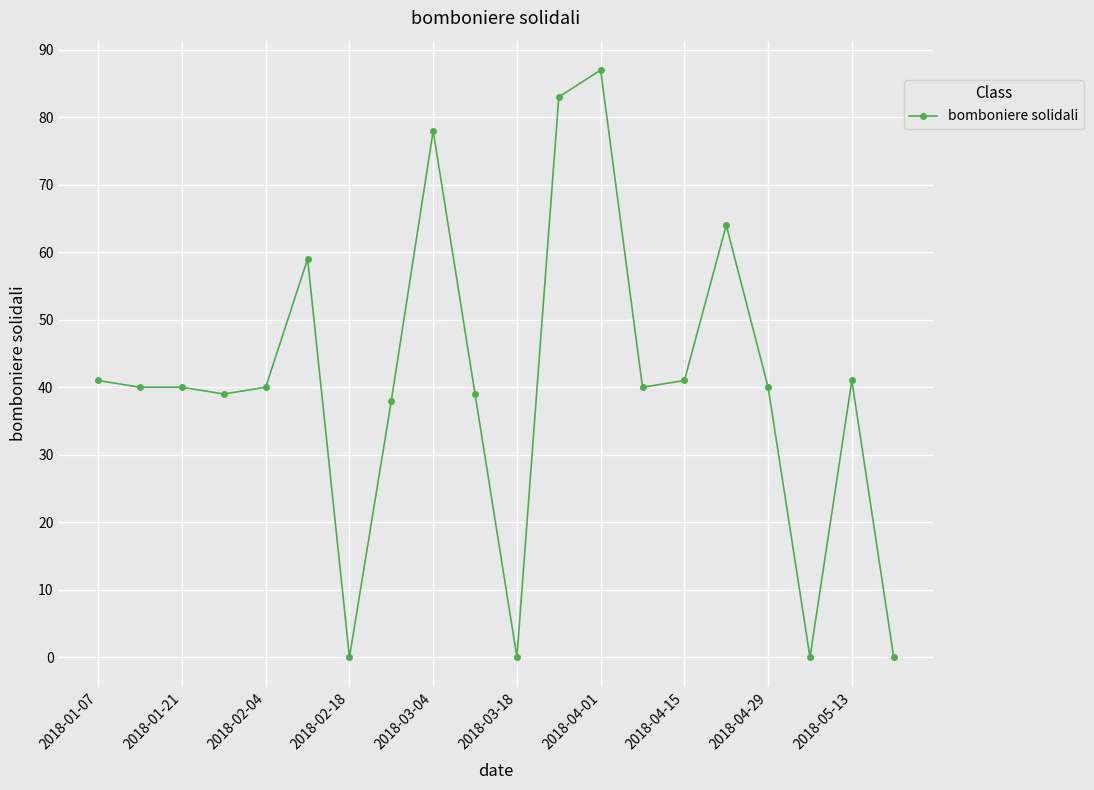

Does the chart have visible grid lines?

Yes